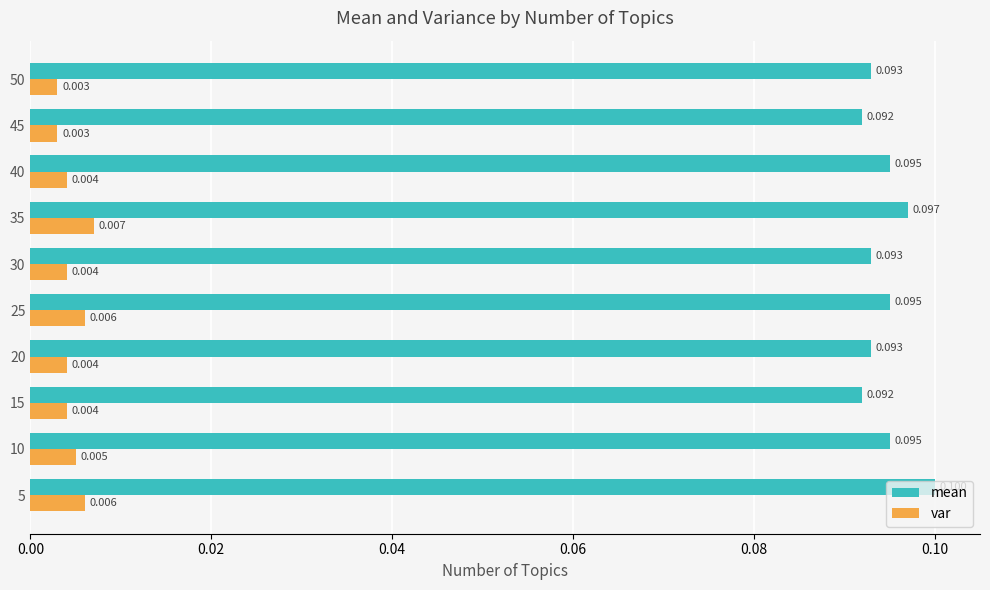

Between 15 and 35, which series saw the biggest shift?

mean